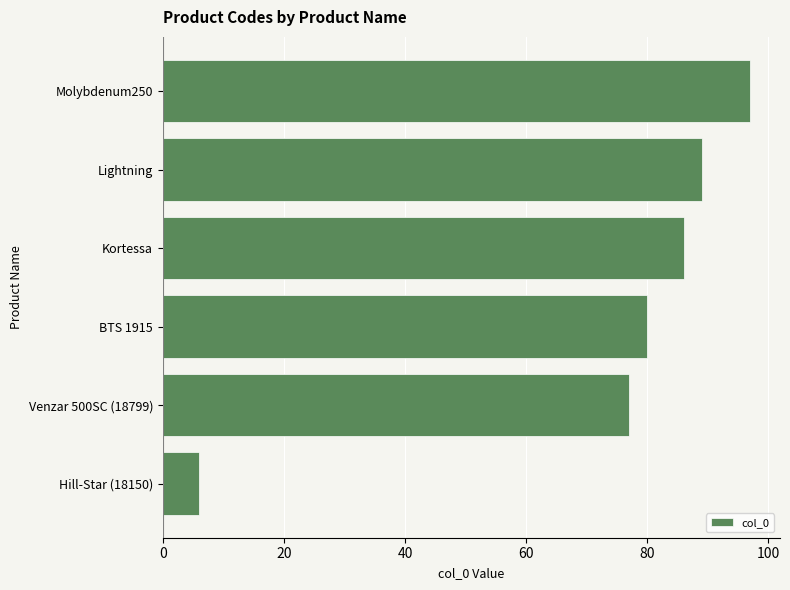

Reading bottom to top, list all the values displayed in this chart.

6	77	80	86	89	97